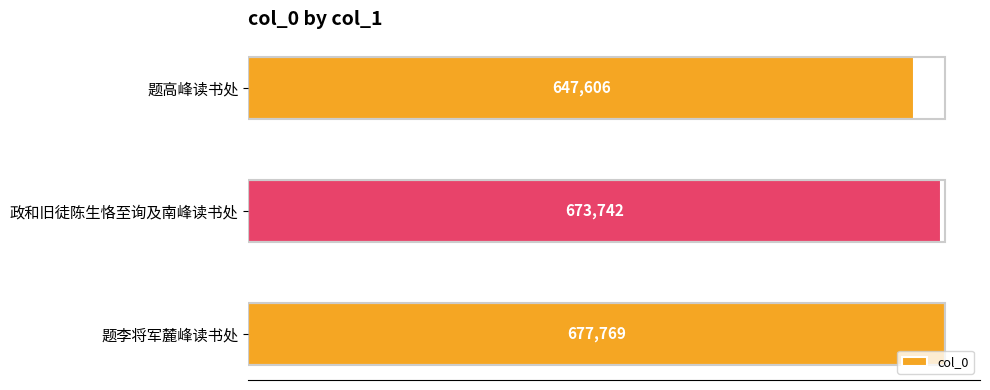

Count the number of data series in this chart.

1